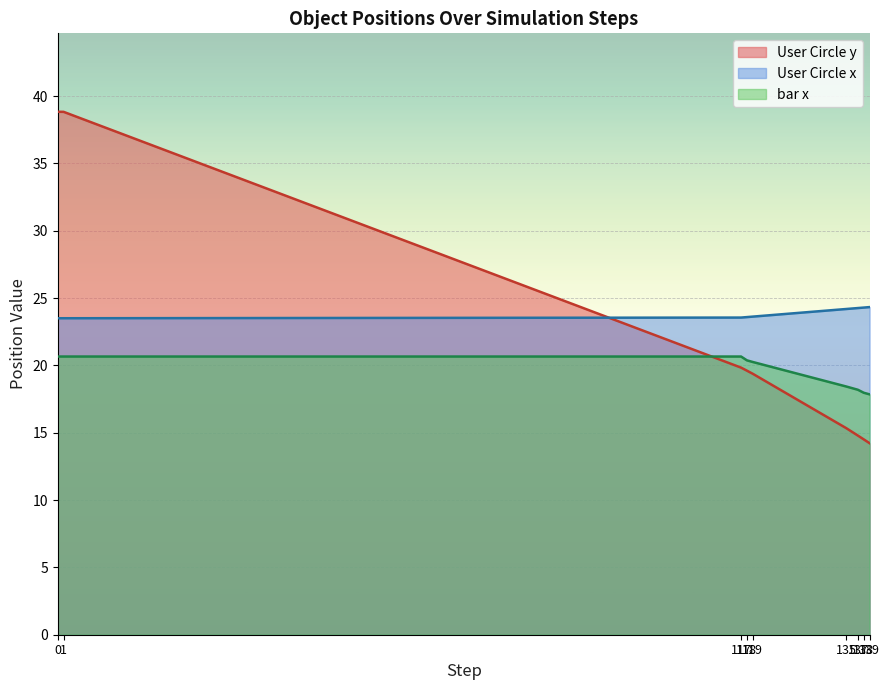

Which series ends up on top after the final intersection of User Circle y and User Circle x?

User Circle x